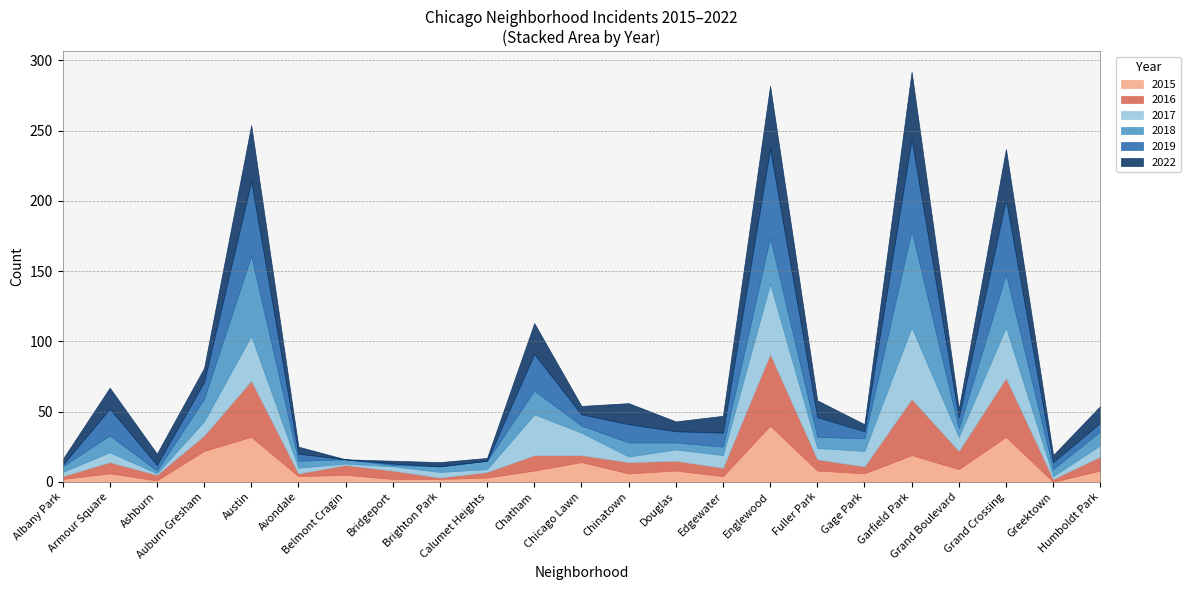

How many distinct data groups are displayed?

6